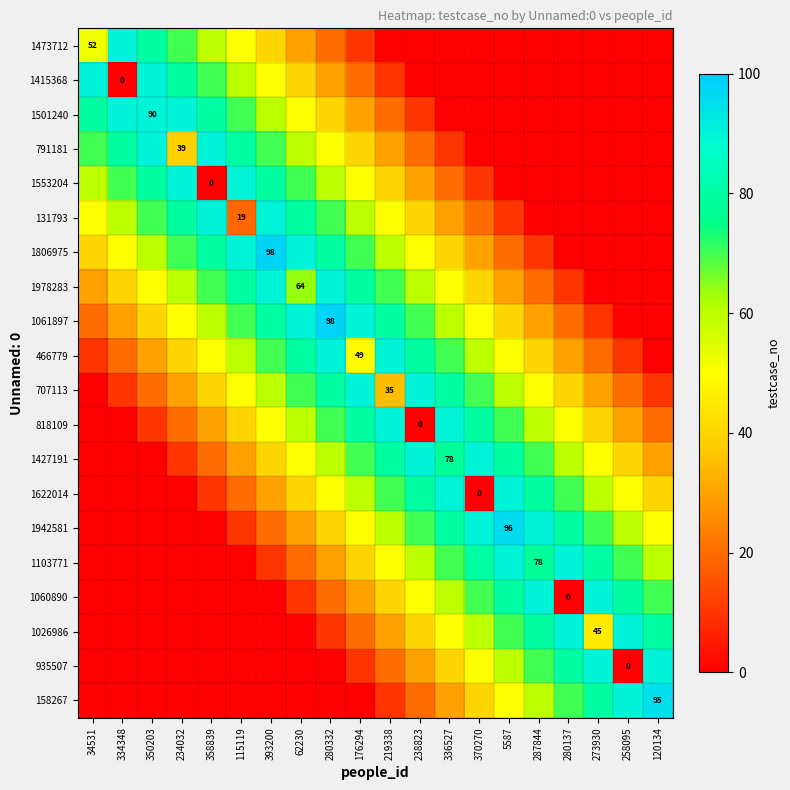

What is the sum of the 131793 values at 5587 and 287844?

10